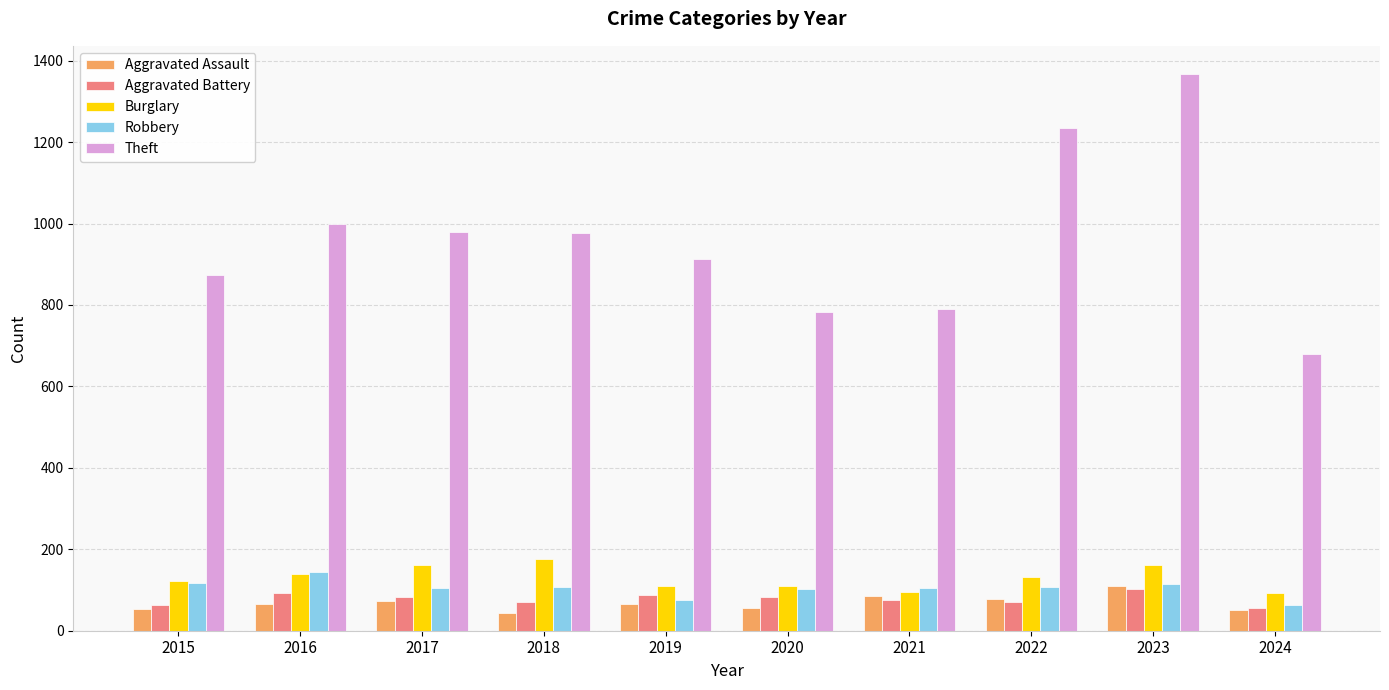

What is the difference between the maximum and minimum values in the Theft series?

689